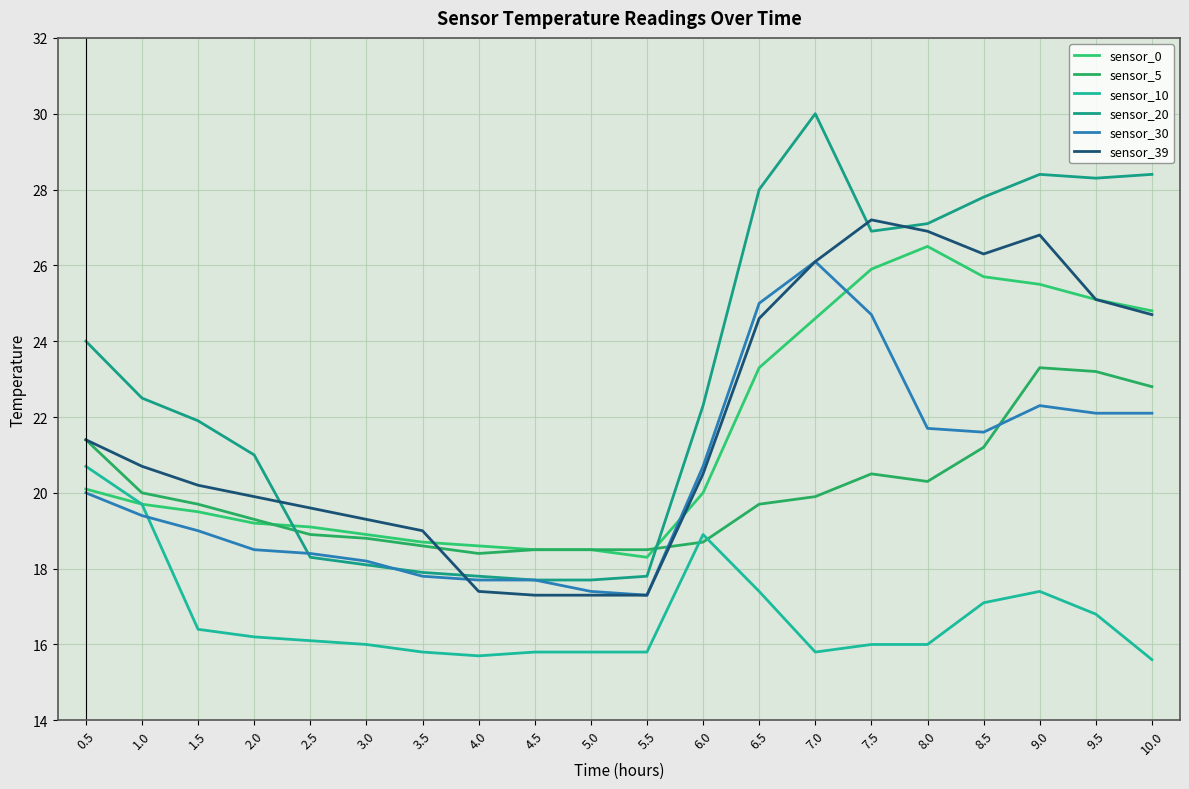

What are all the series names shown in the legend?

sensor_0, sensor_5, sensor_10, sensor_20, sensor_30, sensor_39